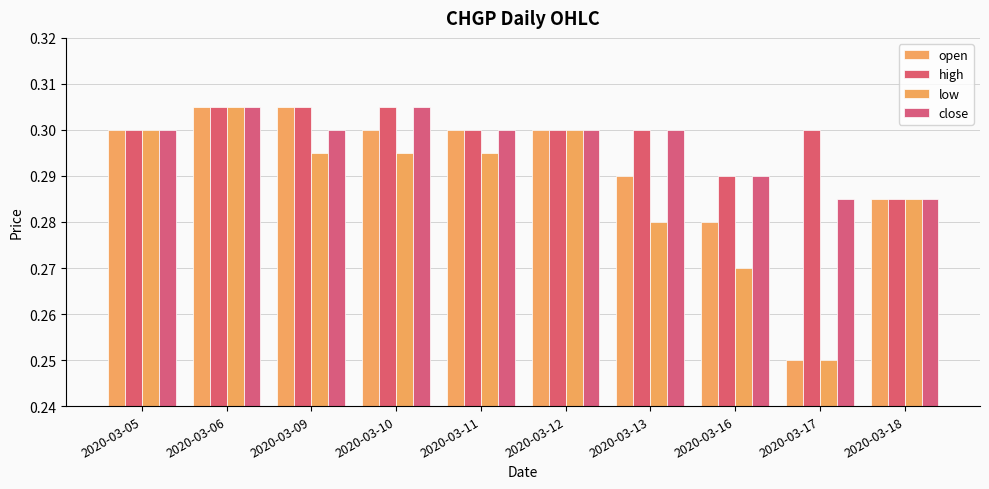

Is the value of high at 2020-03-16 greater than the value of low at 2020-03-06?

No